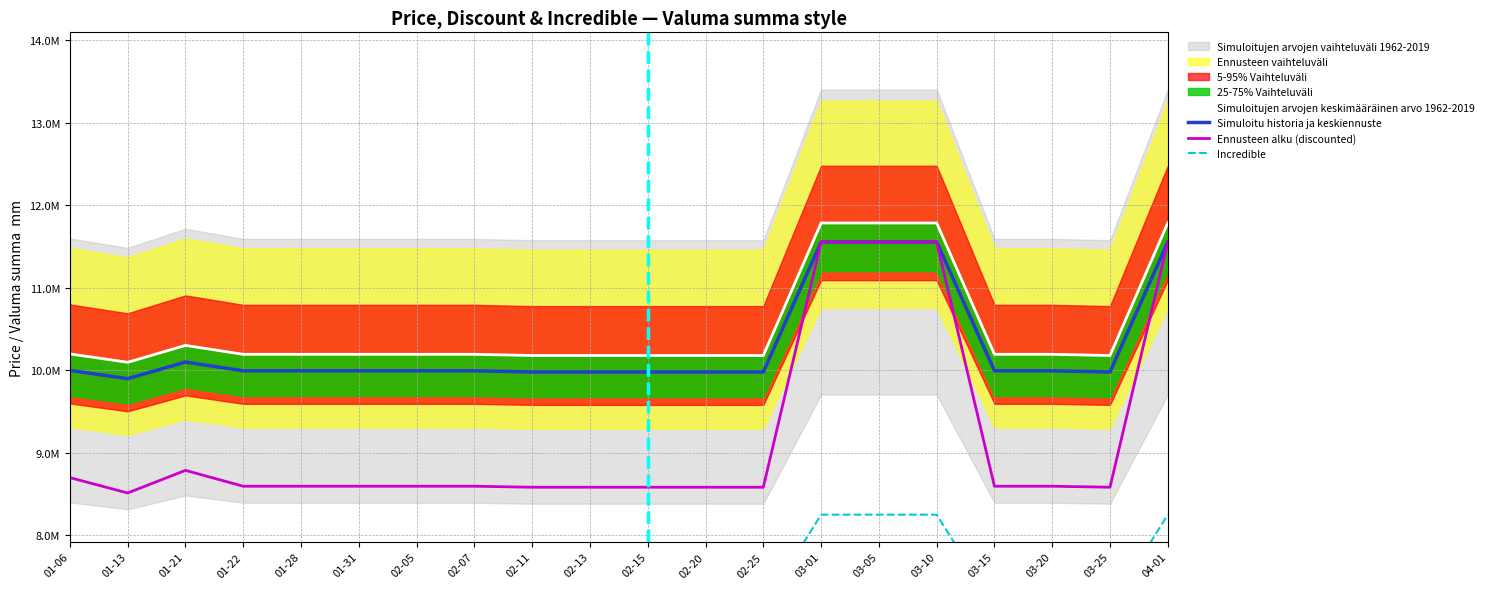

The value of Simuloitu historia ja keskiennuste at 01-28 is 3144192. True or false?

False